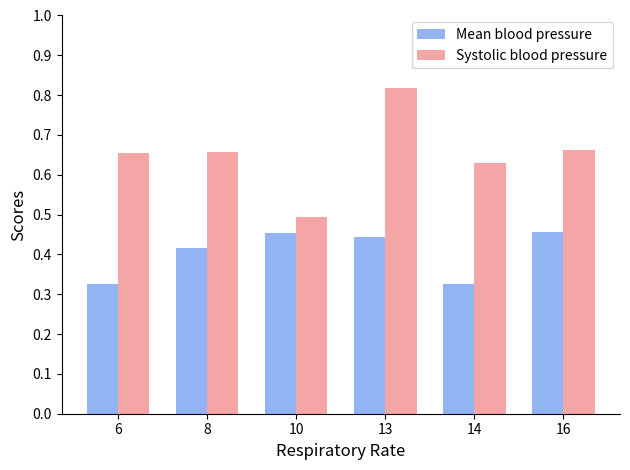

What is the sum of all Systolic blood pressure values?

3.9